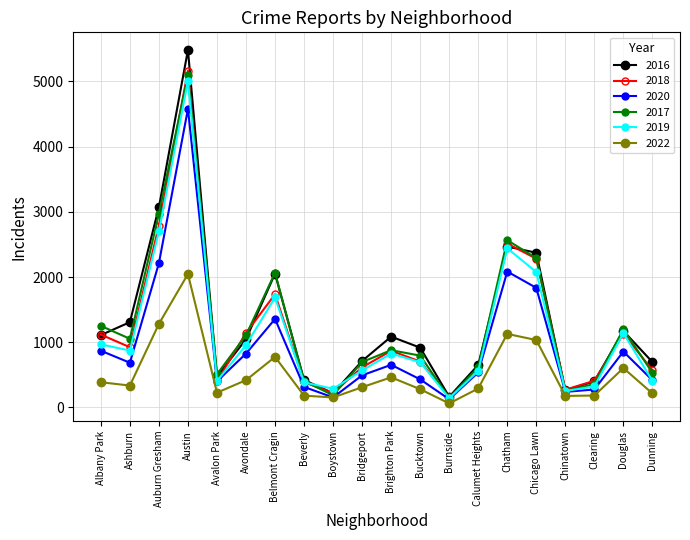

True or false: 2019 has a value of 6778 at Austin.

False